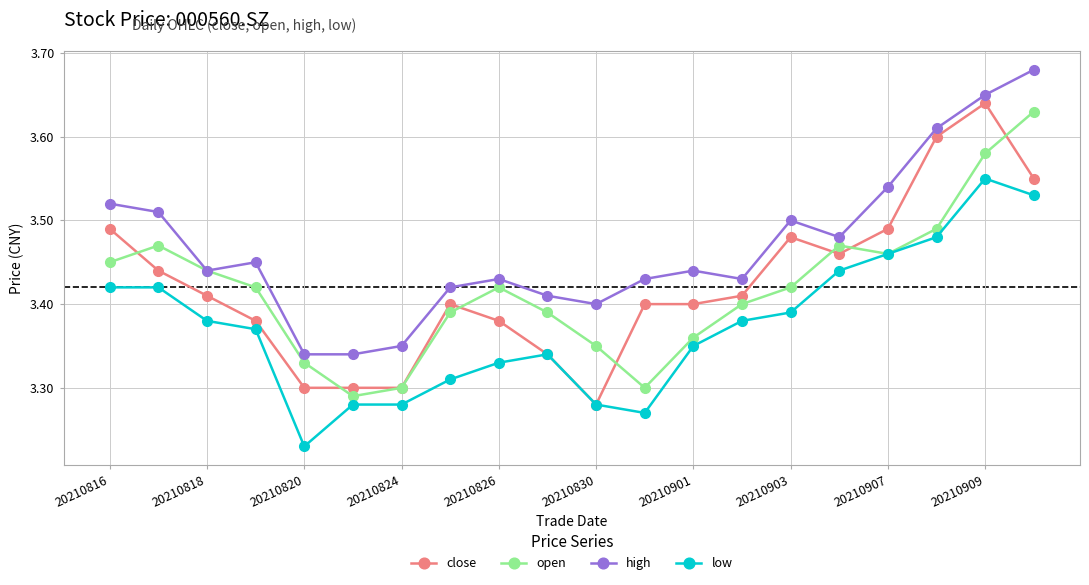

Does the chart have visible grid lines?

Yes